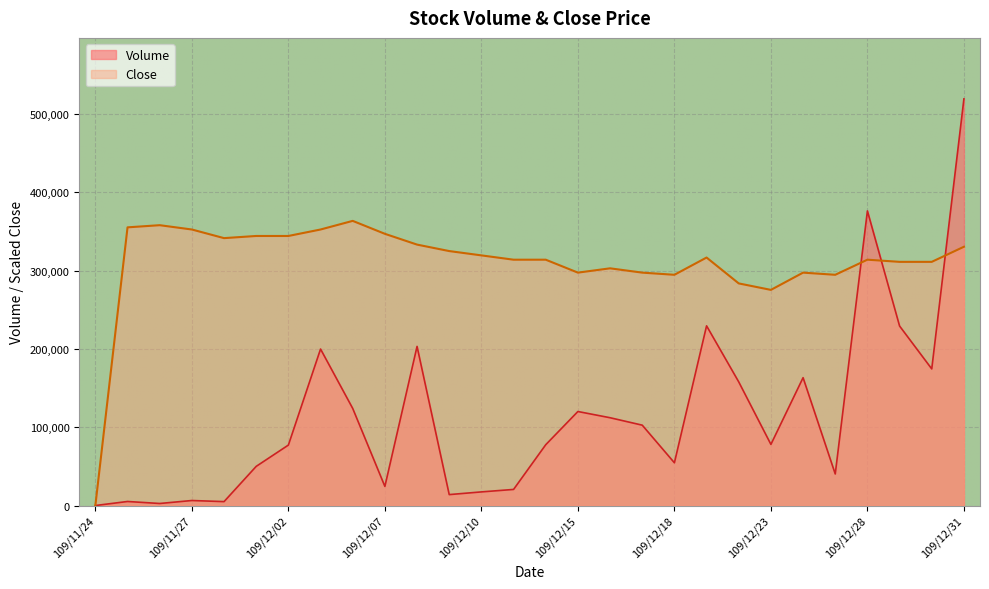

At which category does Close reach its first local valley?

109/11/30